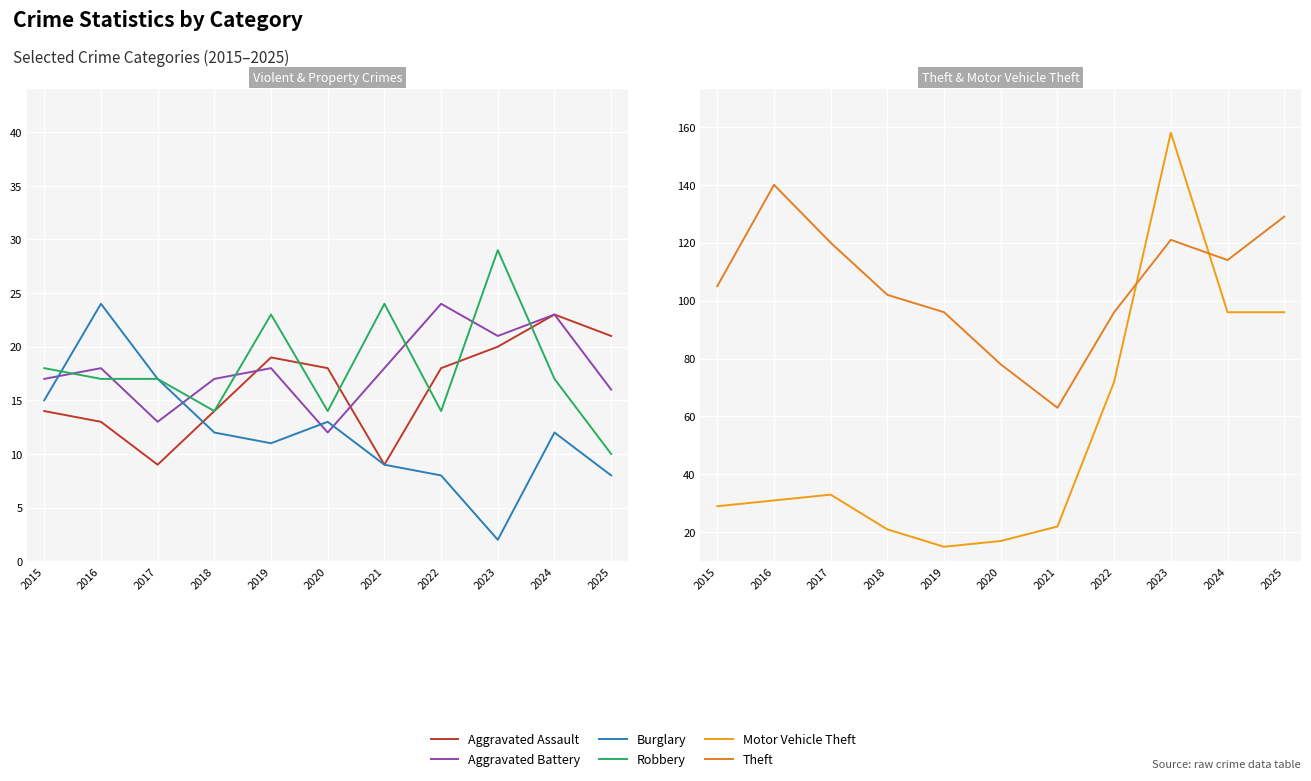

What is the difference between the second highest and second lowest values in the Robbery series?

10